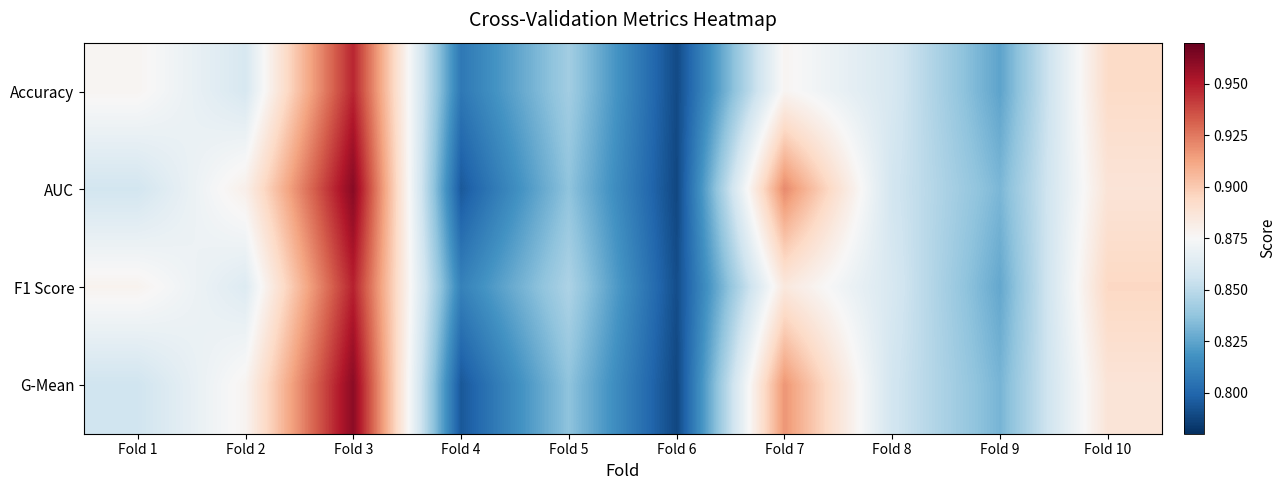

Which has a higher value, Fold 4 or Fold 2?

Fold 2